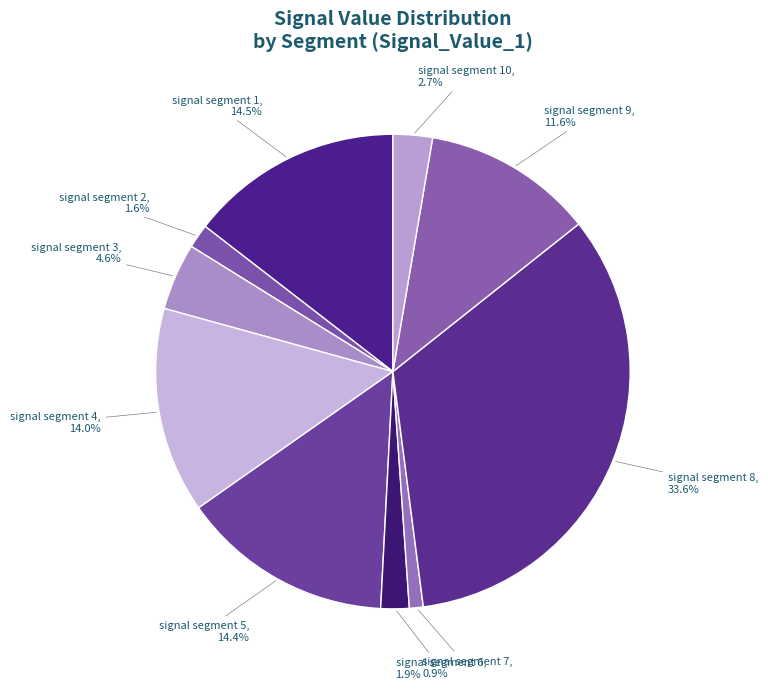

To the nearest percent, what is the average slice percentage?

10%